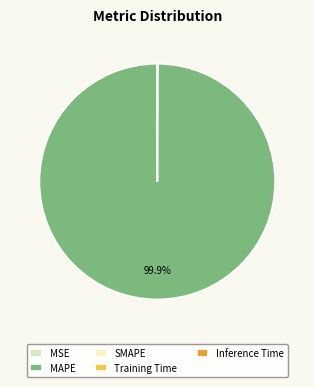

What is the change in value from MSE to Training Time?

-0.2